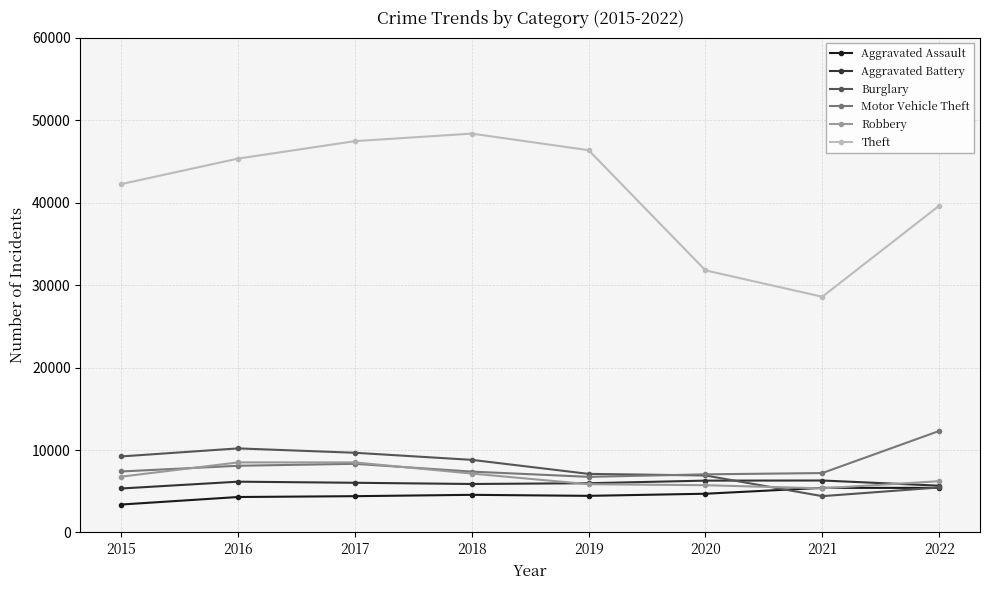

In Burglary, how many points are lower than both neighbors (excluding endpoints)?

1